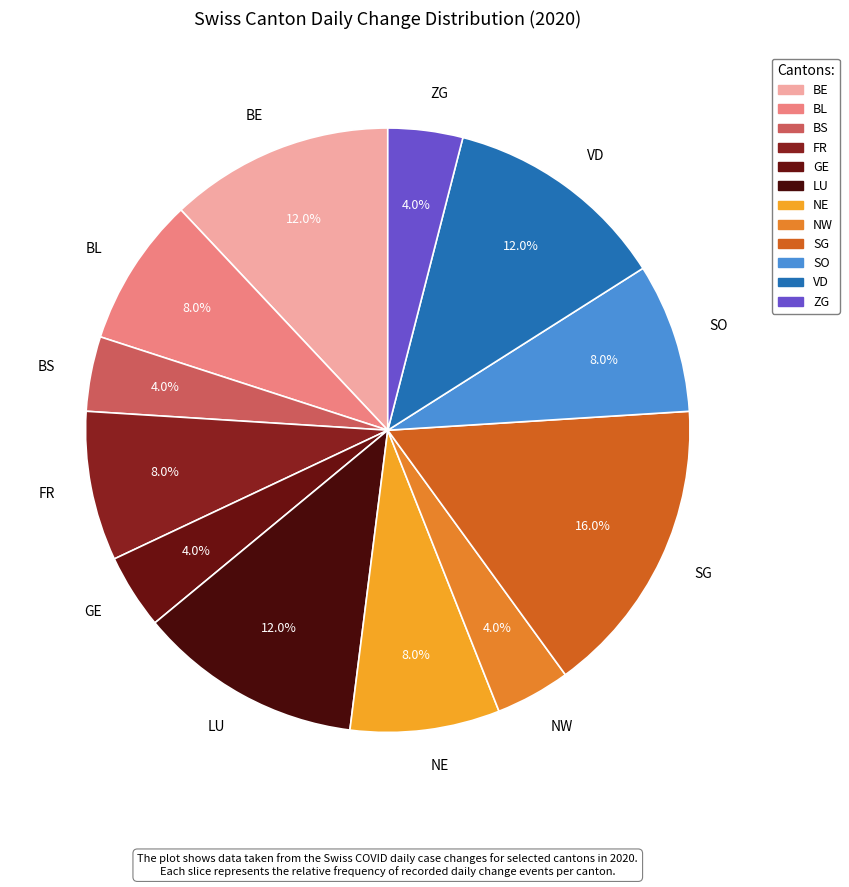

To the nearest percent, what is the difference between the GE and NE slice percentages?

4%